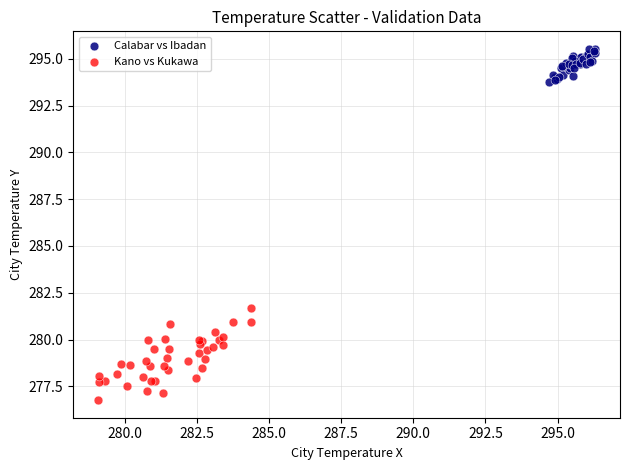

Which series contains the lowest Y value?

Kano vs Kukawa